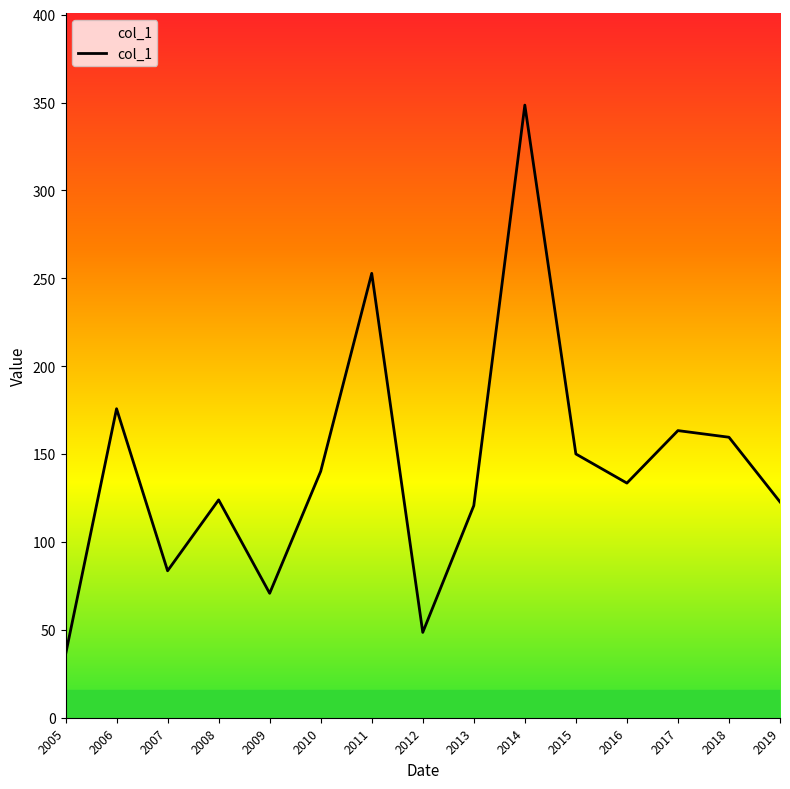

What is the difference between the maximum and minimum values?

312.7